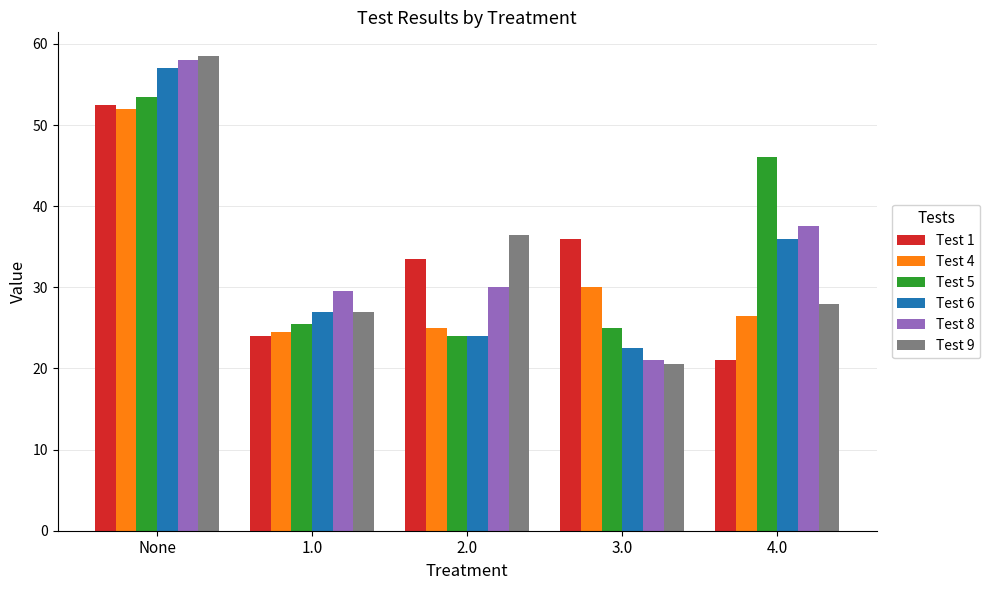

What is the maximum value shown in the chart?

58.5